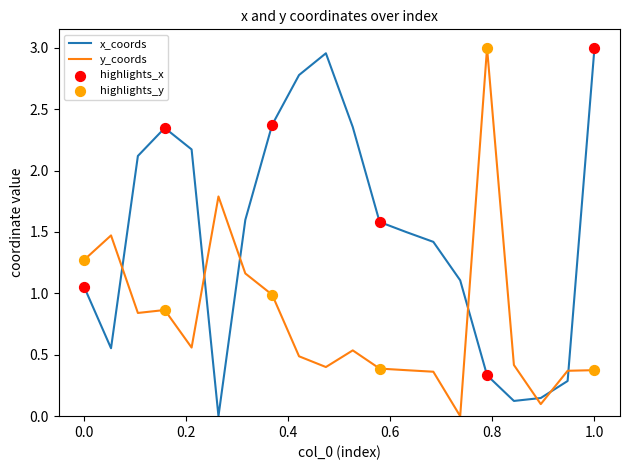

True or false: y_coords and x_coords cross at least once.

True